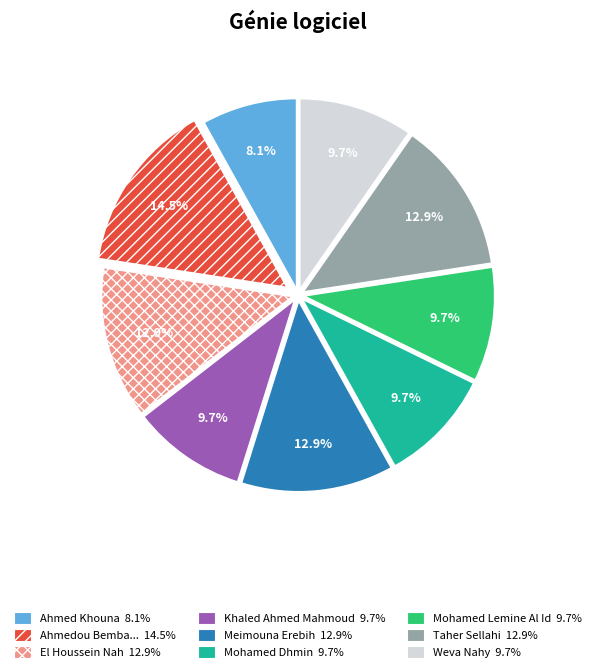

Is there any slice that represents more than half of the pie?

No